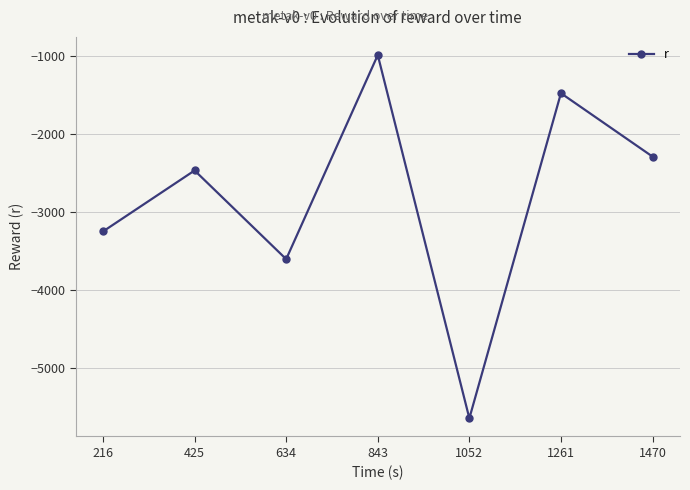

The chart shows a value of -1477.6 at 1261. True or false?

True